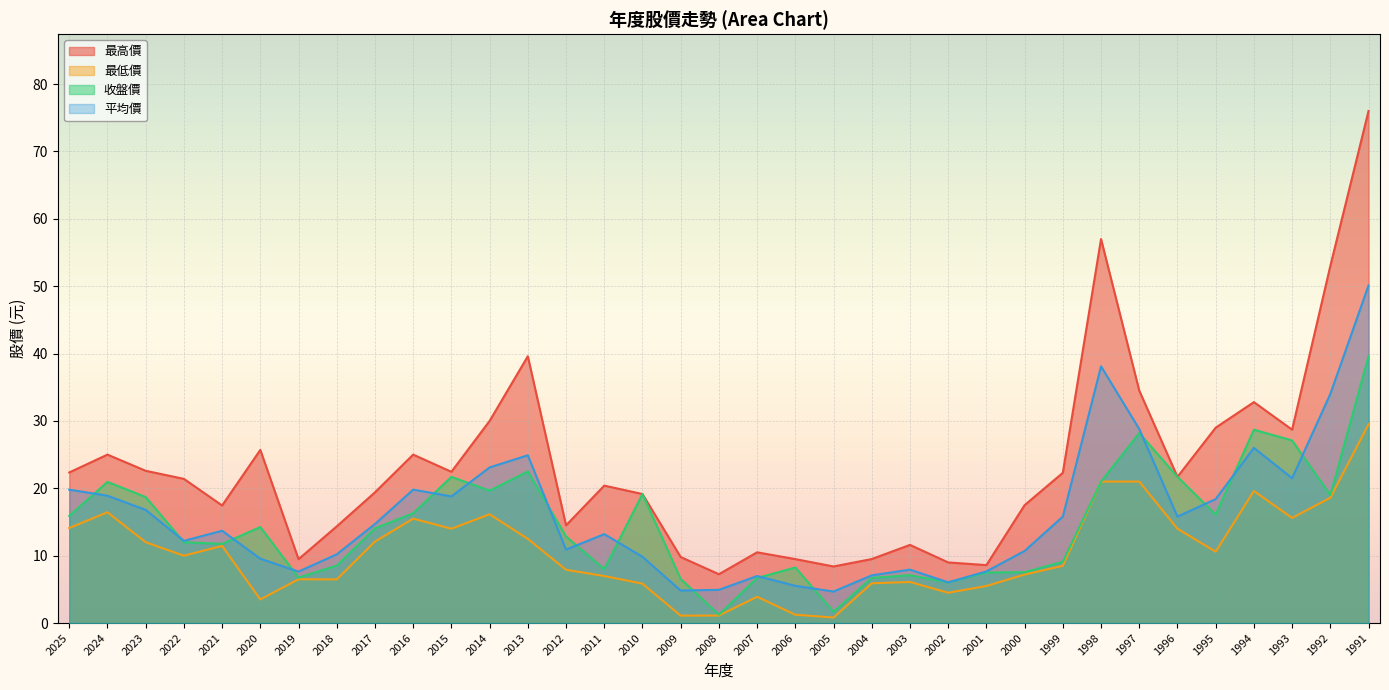

How many values in the 收盤價 series are below 14?

17